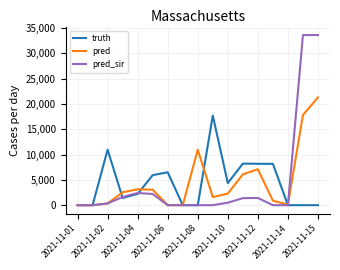

Rank the series by their maximum value, from highest to lowest.

pred_sir, pred, truth